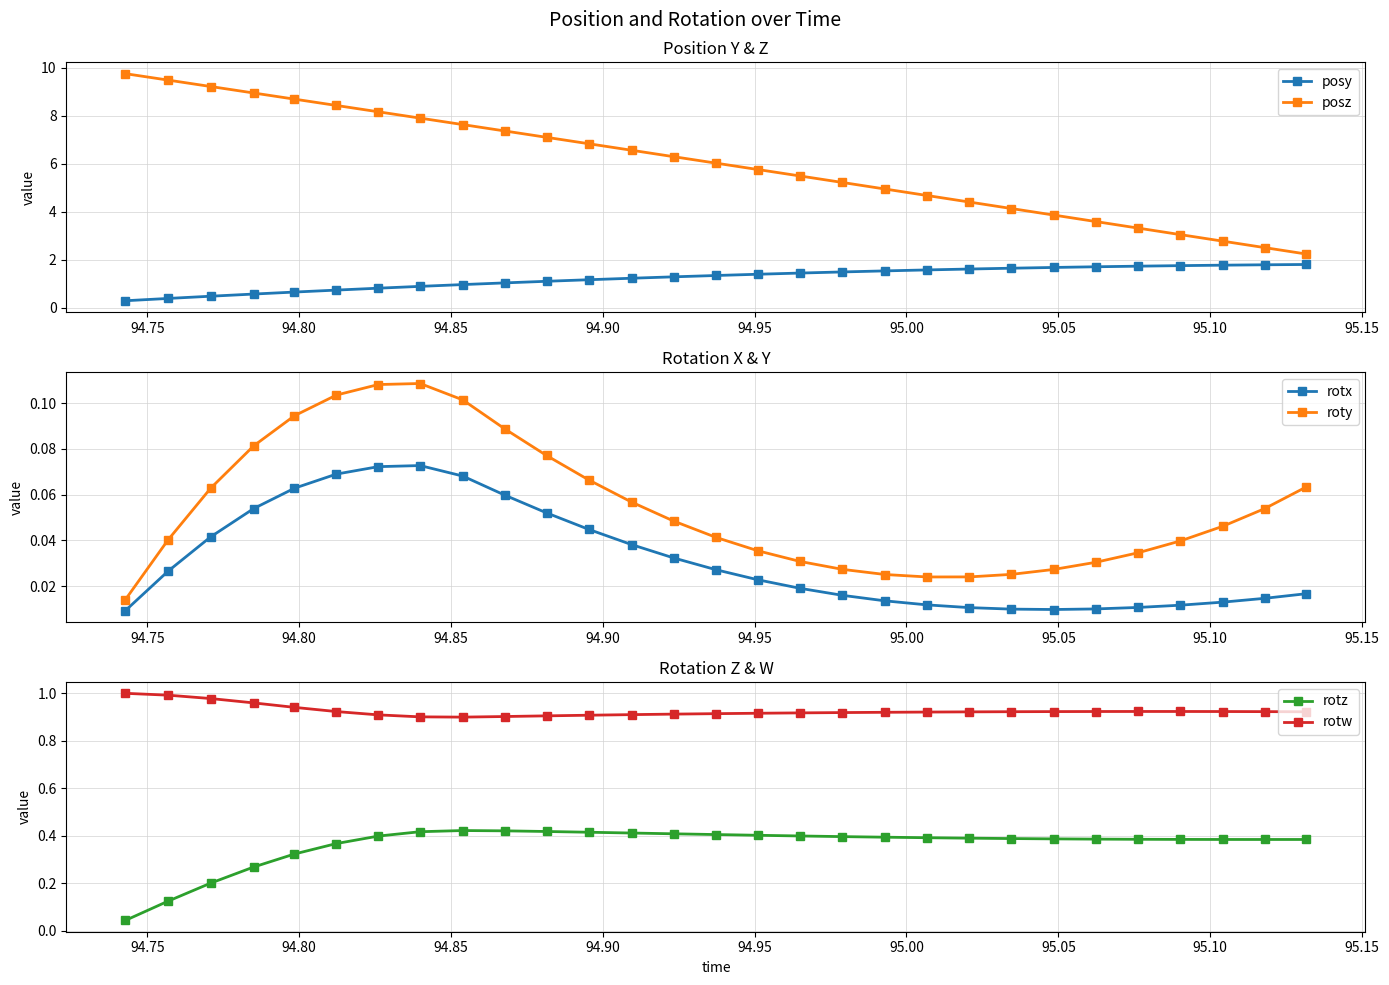

True or false: posz has more than 1 points higher than both neighbors.

False